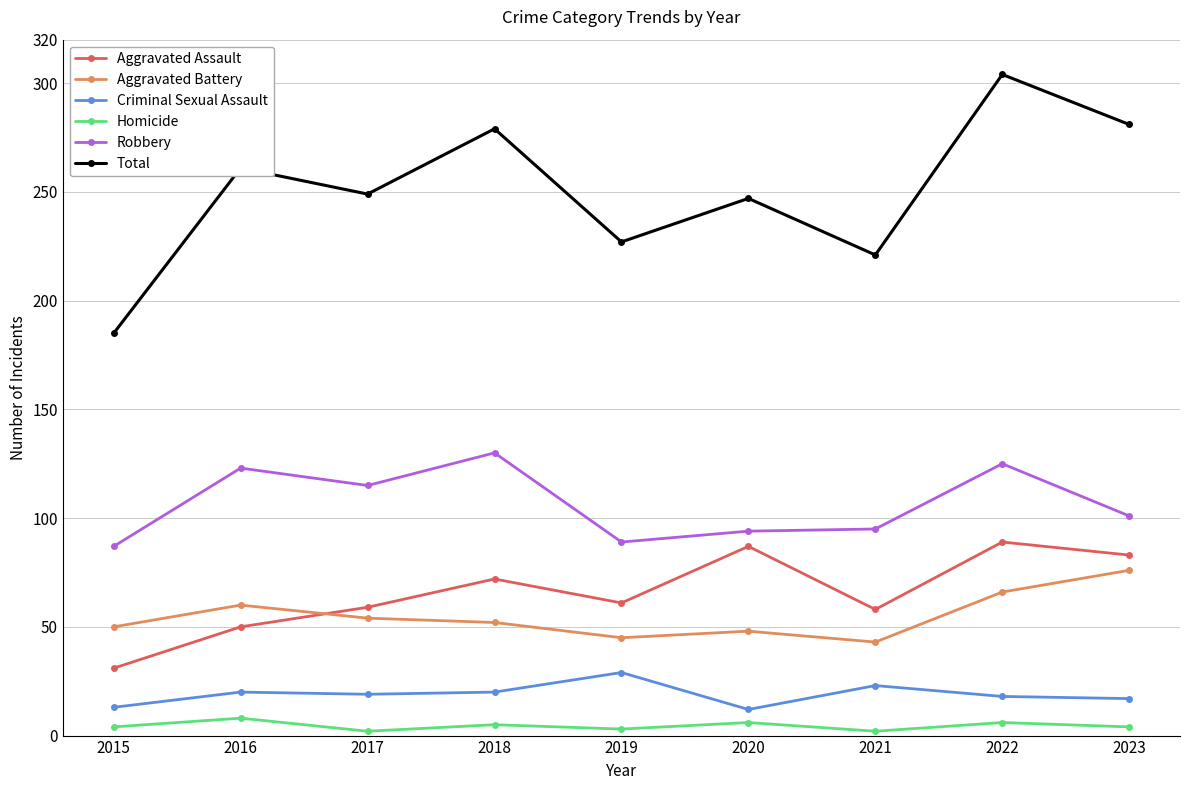

Between 2021 and 2023, which series saw the biggest shift?

Total